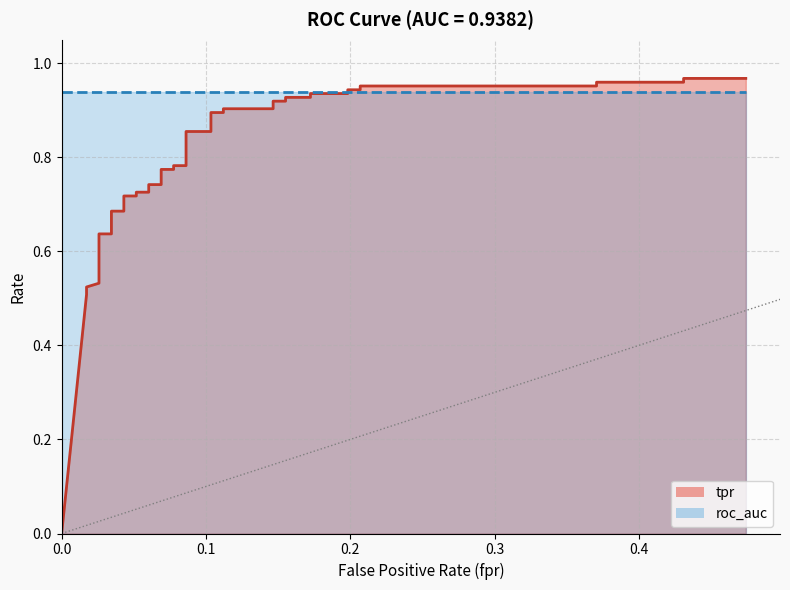

The chart shows a value of 1.2 at 21. True or false?

False